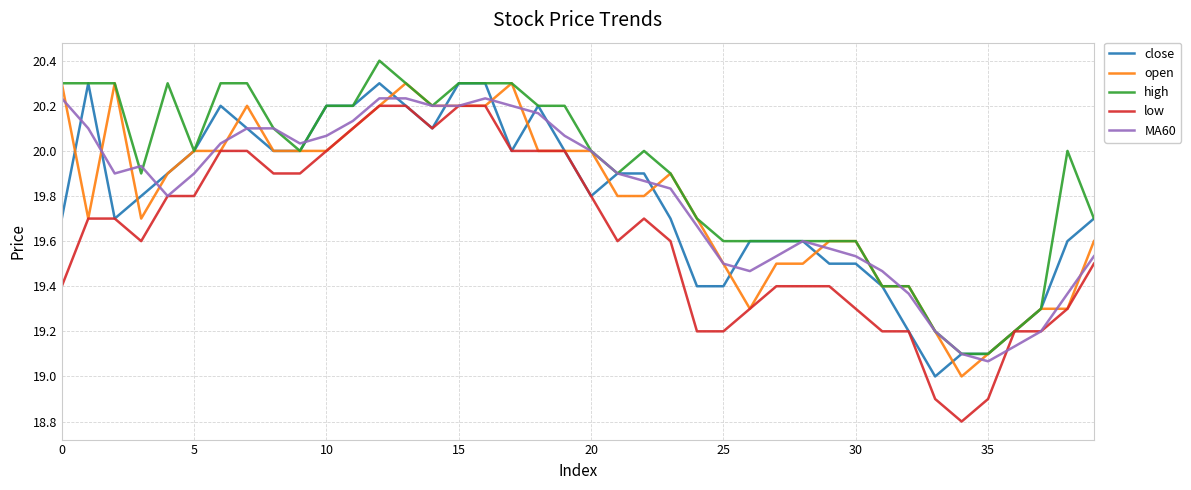

Which series has the largest range (max minus min)?

low